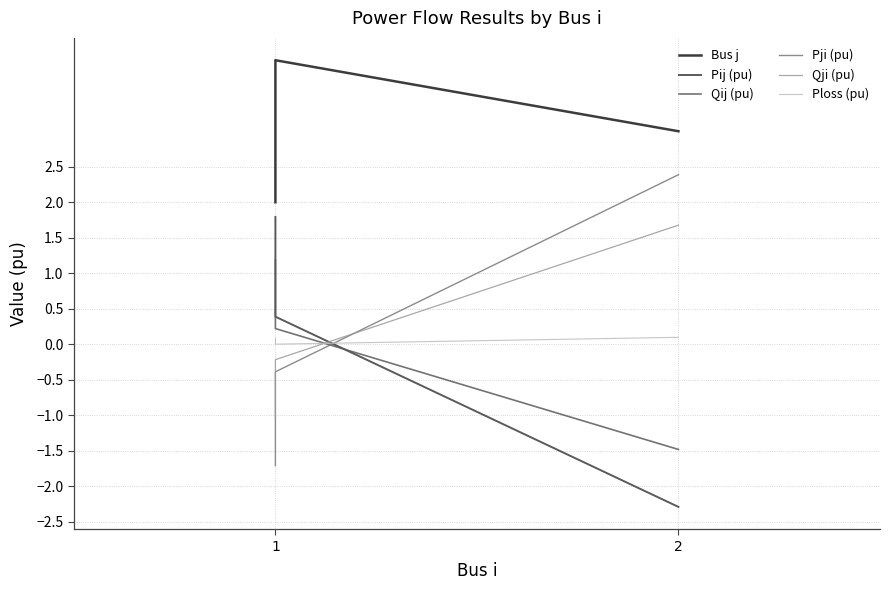

Rank the series at 1 from lowest to highest value.

Pji (pu), Qji (pu), Ploss (pu), Qij (pu), Pij (pu), Bus j